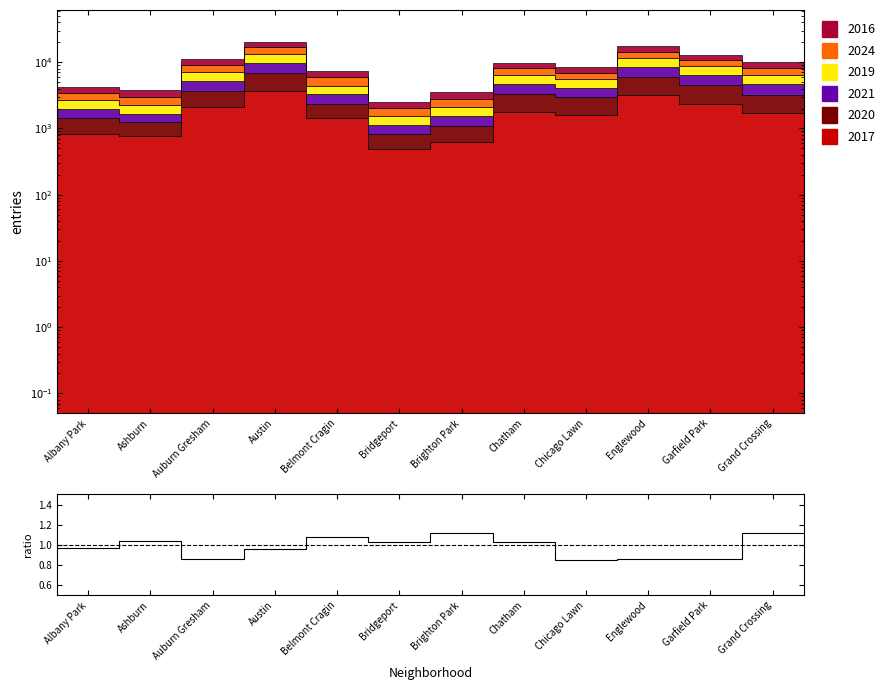

What is the difference between the maximum and second lowest values?

0.3